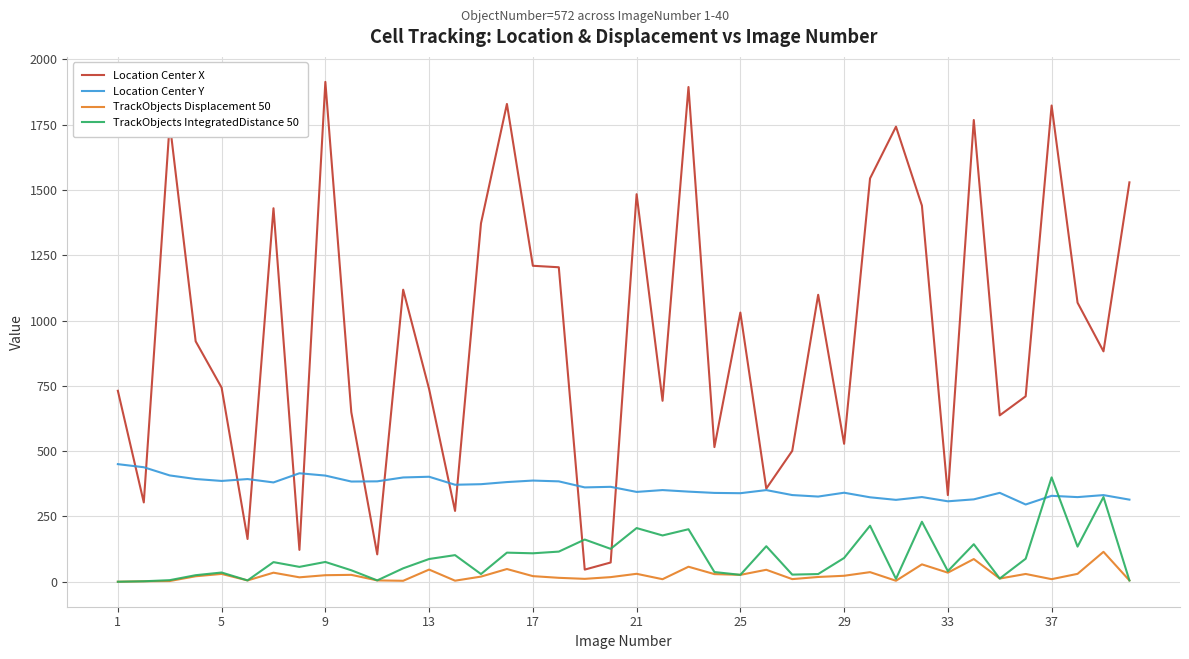

True or false: Location Center Y has more than 2 points higher than both neighbors.

True